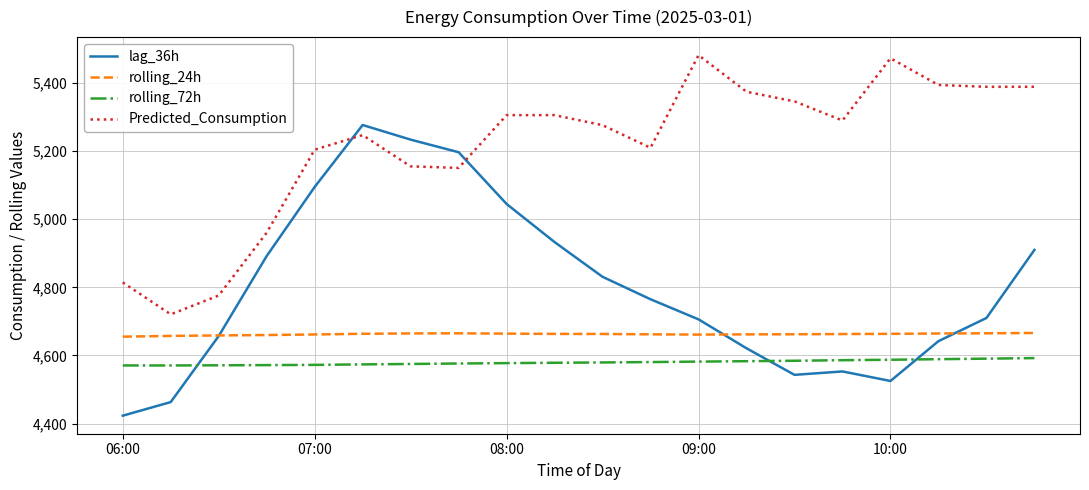

What is the minimum value shown in the chart?

4423.0